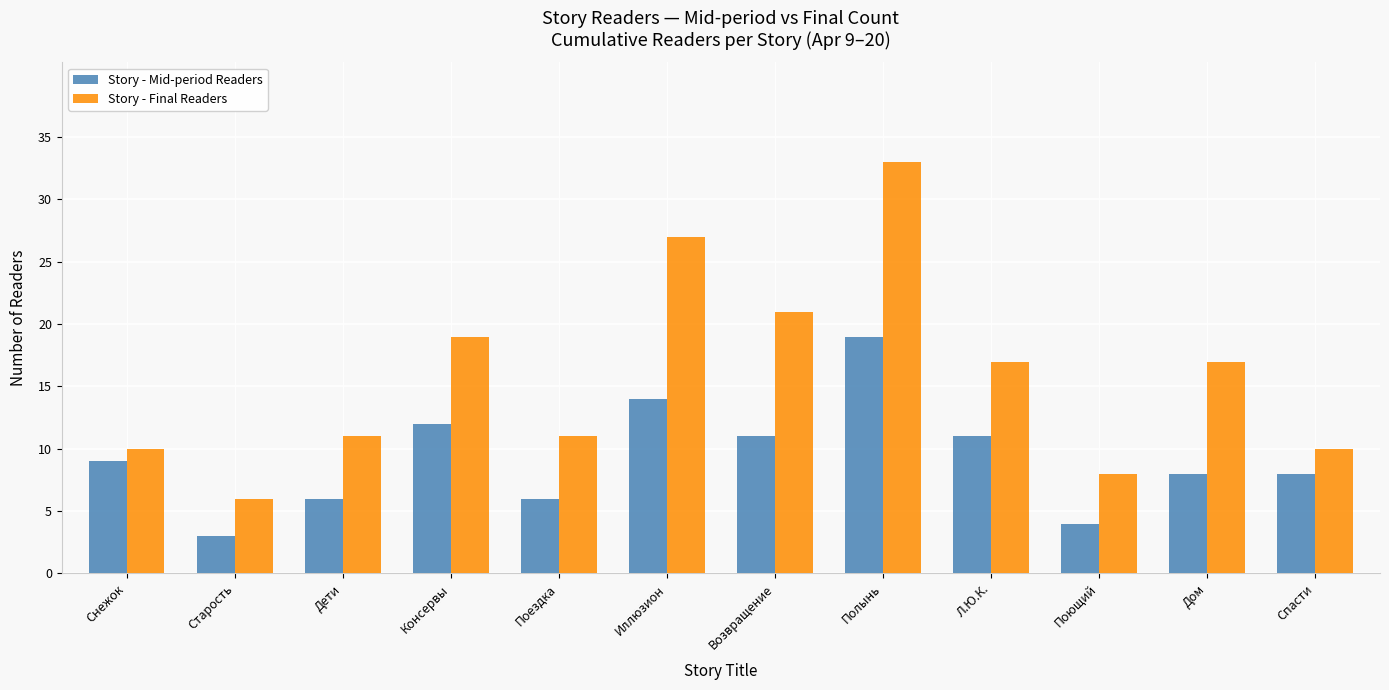

What is the difference between the maximum and minimum values in the Story - Mid-period Readers series?

16